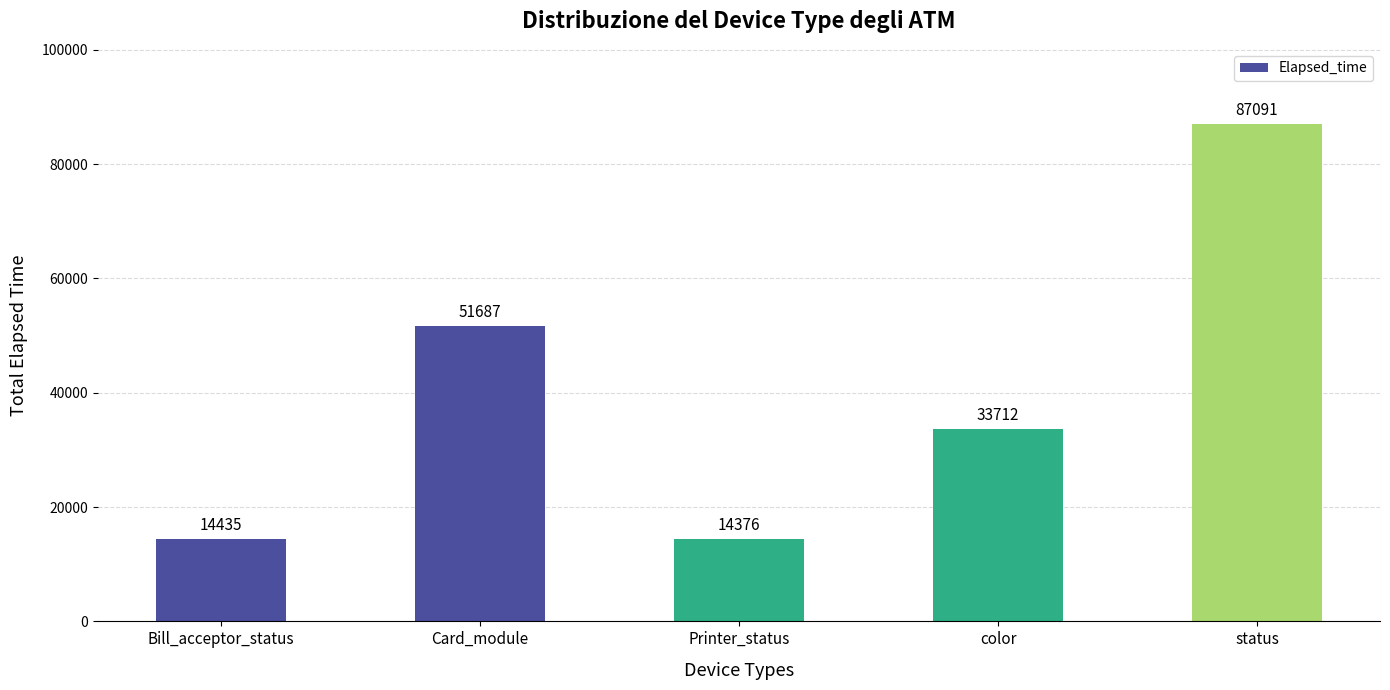

Which label corresponds to the largest value in the chart?

status